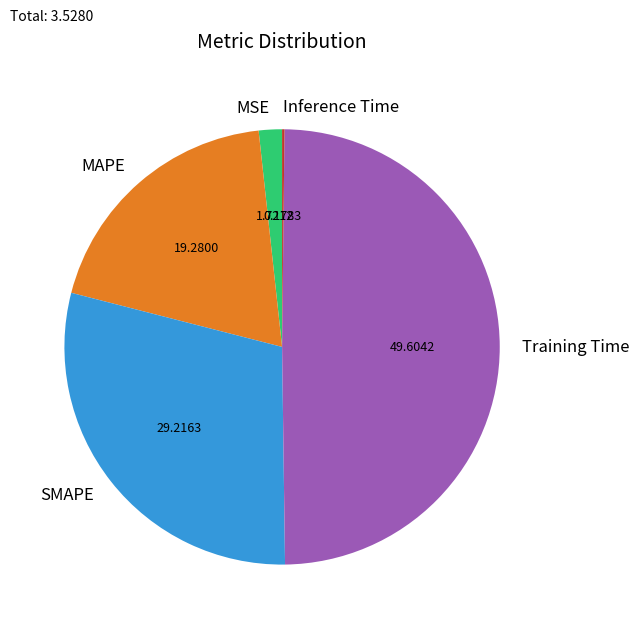

Combined, do Training Time and MAPE account for over 50%?

Yes